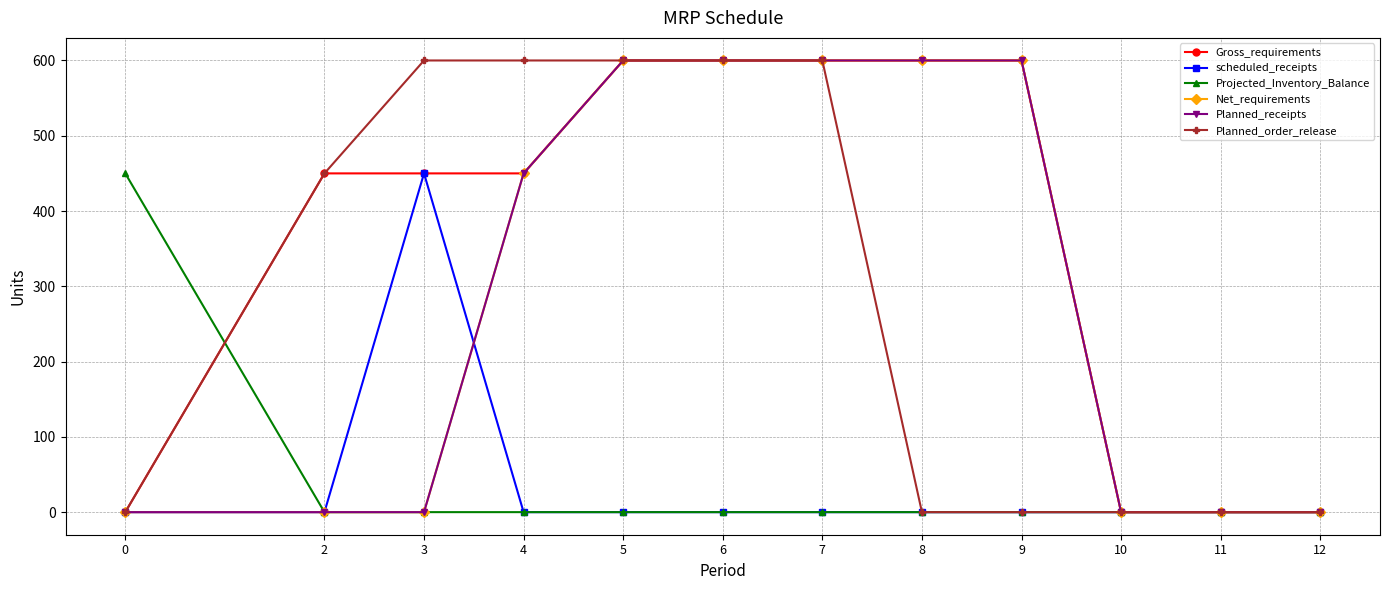

List the series in order of their peak value, highest first.

Gross_requirements, Net_requirements, Planned_receipts, Planned_order_release, scheduled_receipts, Projected_Inventory_Balance